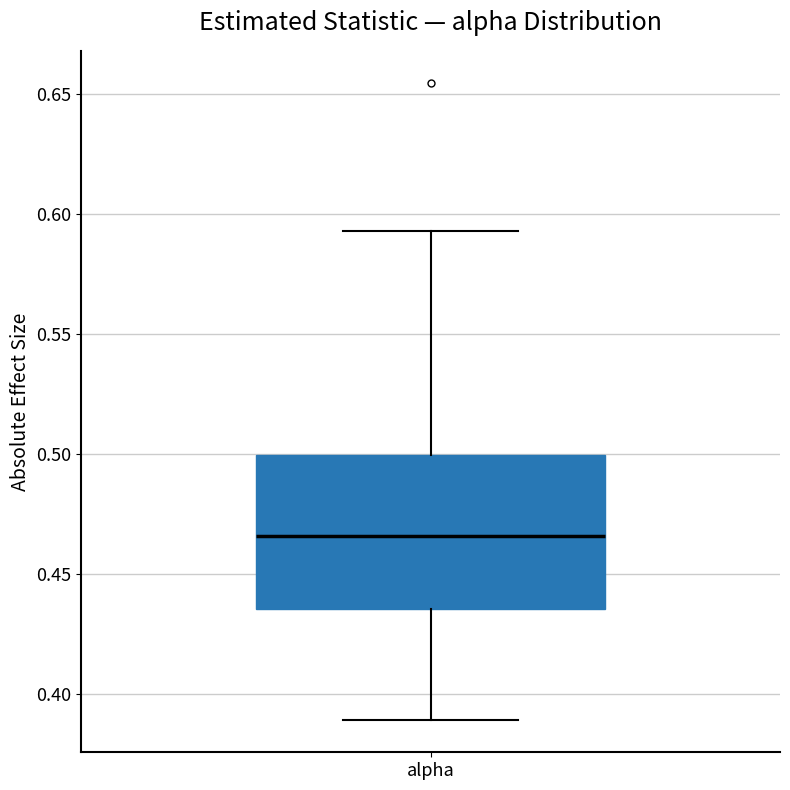

Read this box plot against the y-axis: the position of the median line, the range covered by the box, and the ends of both whiskers. The values are not printed on the chart, so give them approximately, as read against the axis.

median 0.465, box 0.435 to 0.500, whiskers 0.390 to 0.595